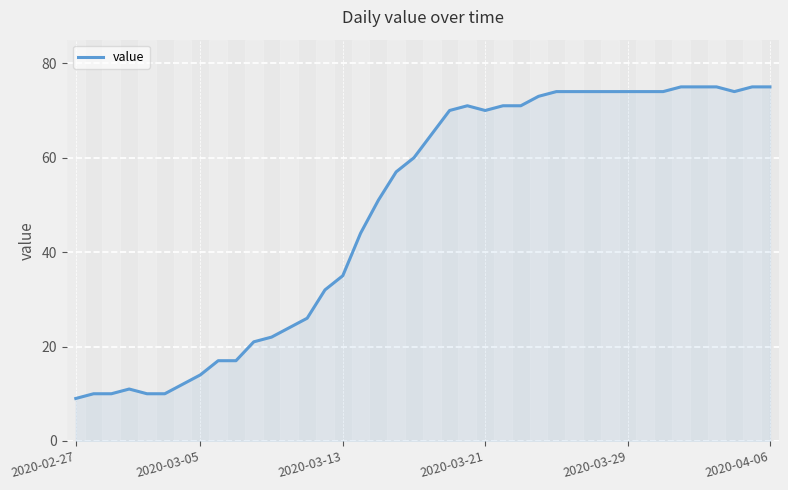

What is the maximum value shown in the chart?

75